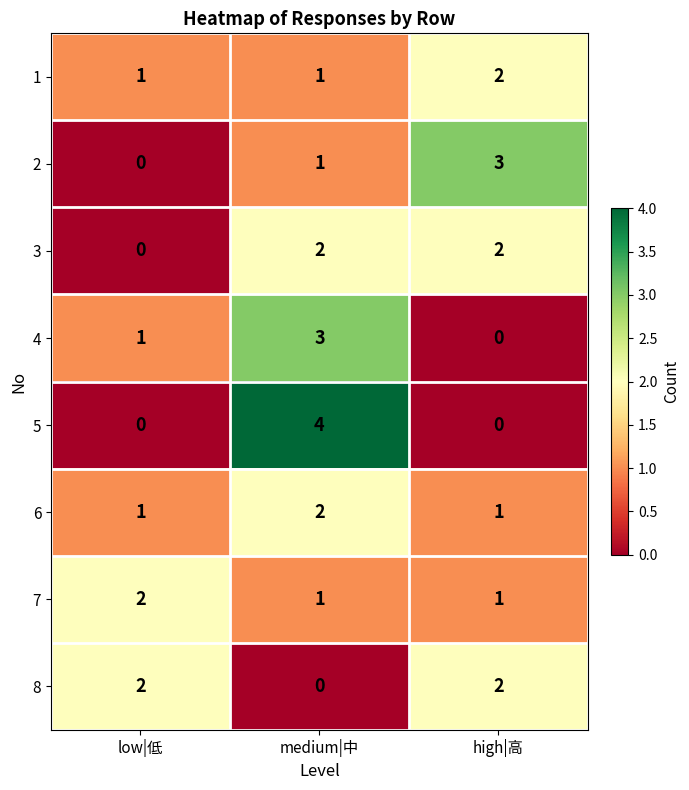

Rank the categories by 2 value from lowest to highest.

low|低, medium|中, high|高